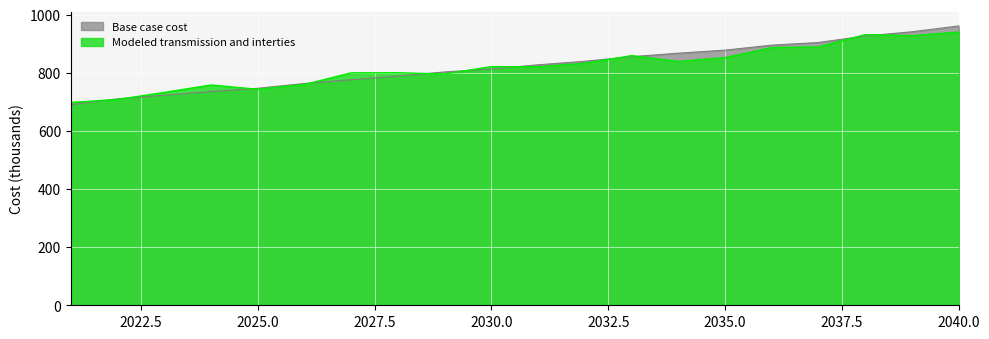

What is the sum of the values at 2031 and 2024?

1563.0